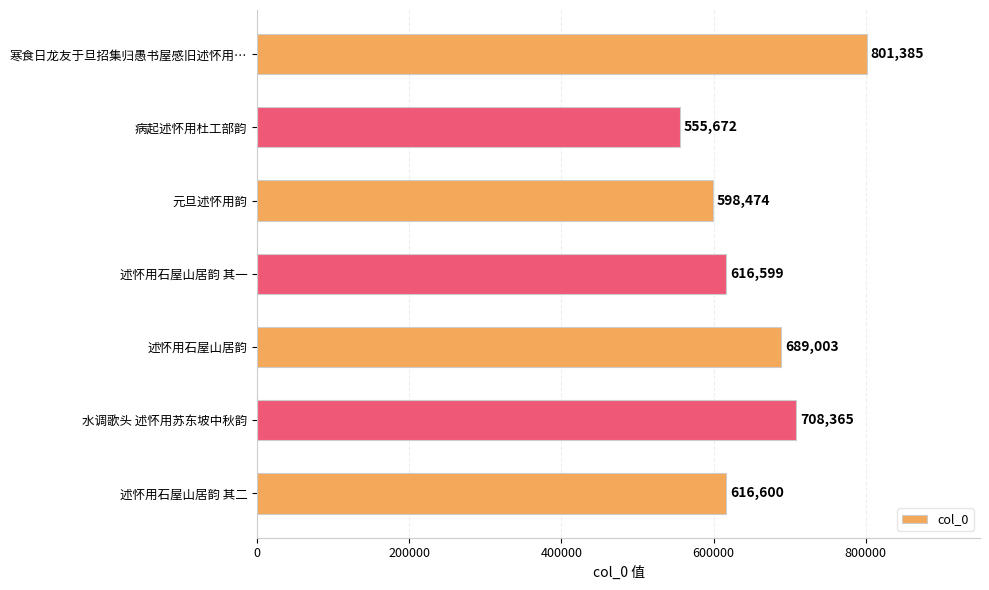

What is the label of the 3rd bar from the top?

元旦述怀用韵